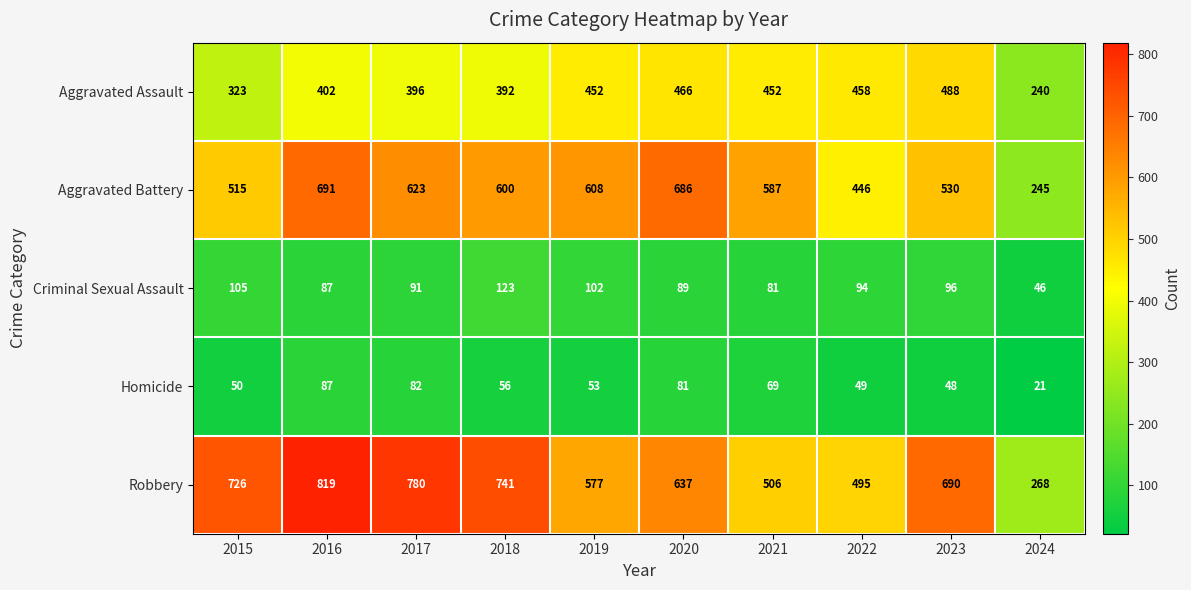

The value of Robbery at 2023 is 690. True or false?

True